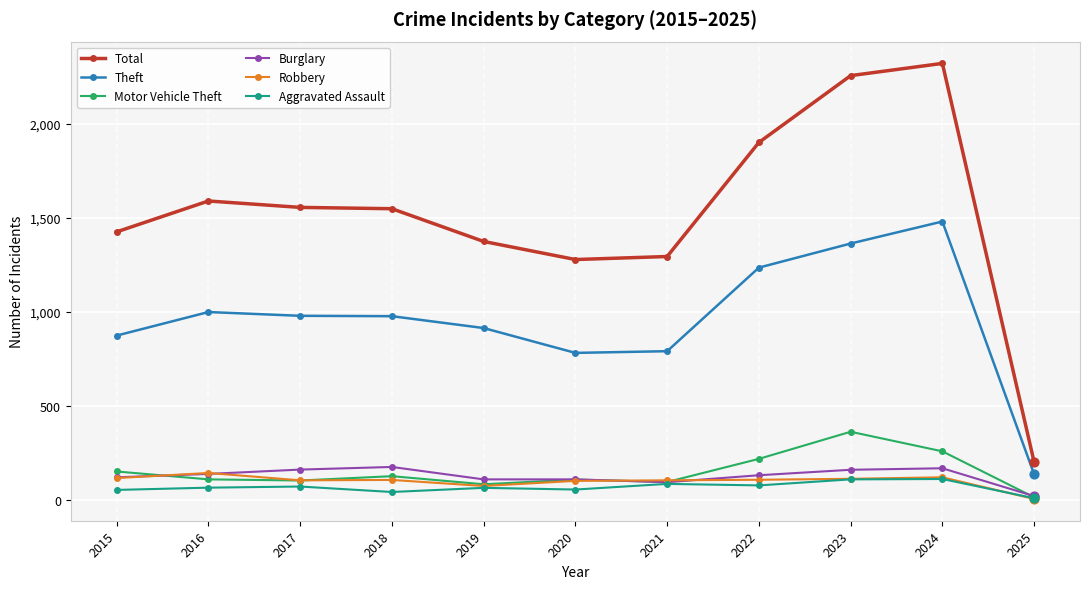

Between 2021 and 2023, which series saw the biggest shift?

Total